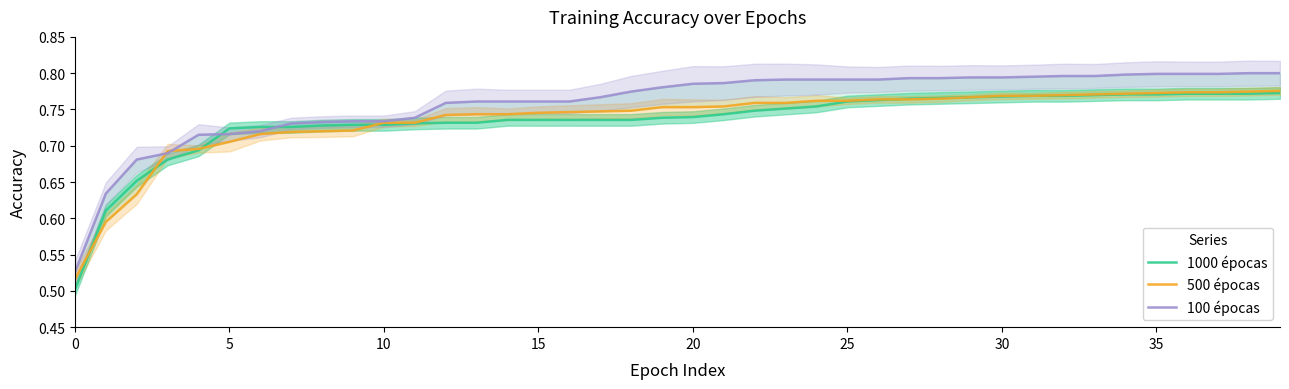

What is the minimum value for 1000 épocas?

0.5